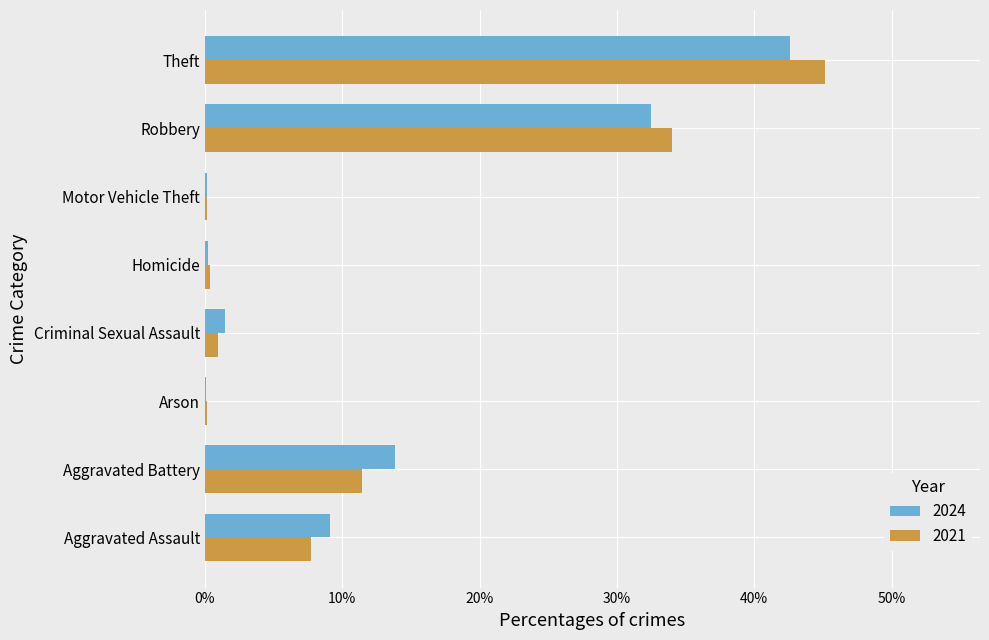

At which label is 2024 closest to 0?

Arson